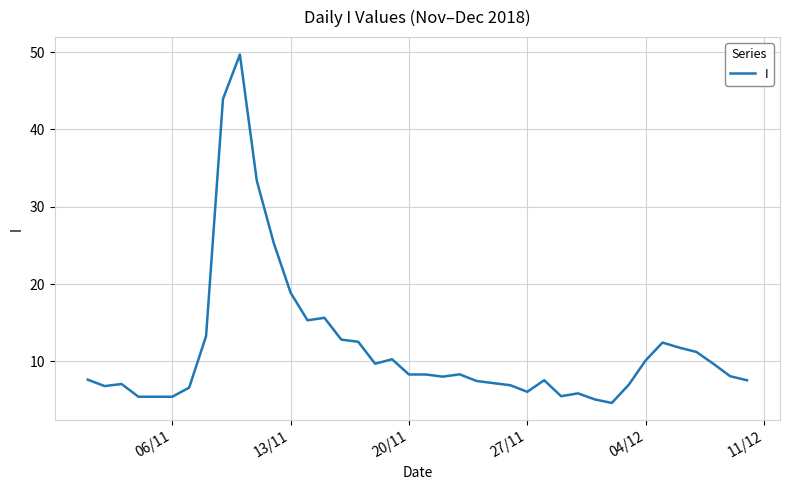

Count the number of categories in the chart.

40